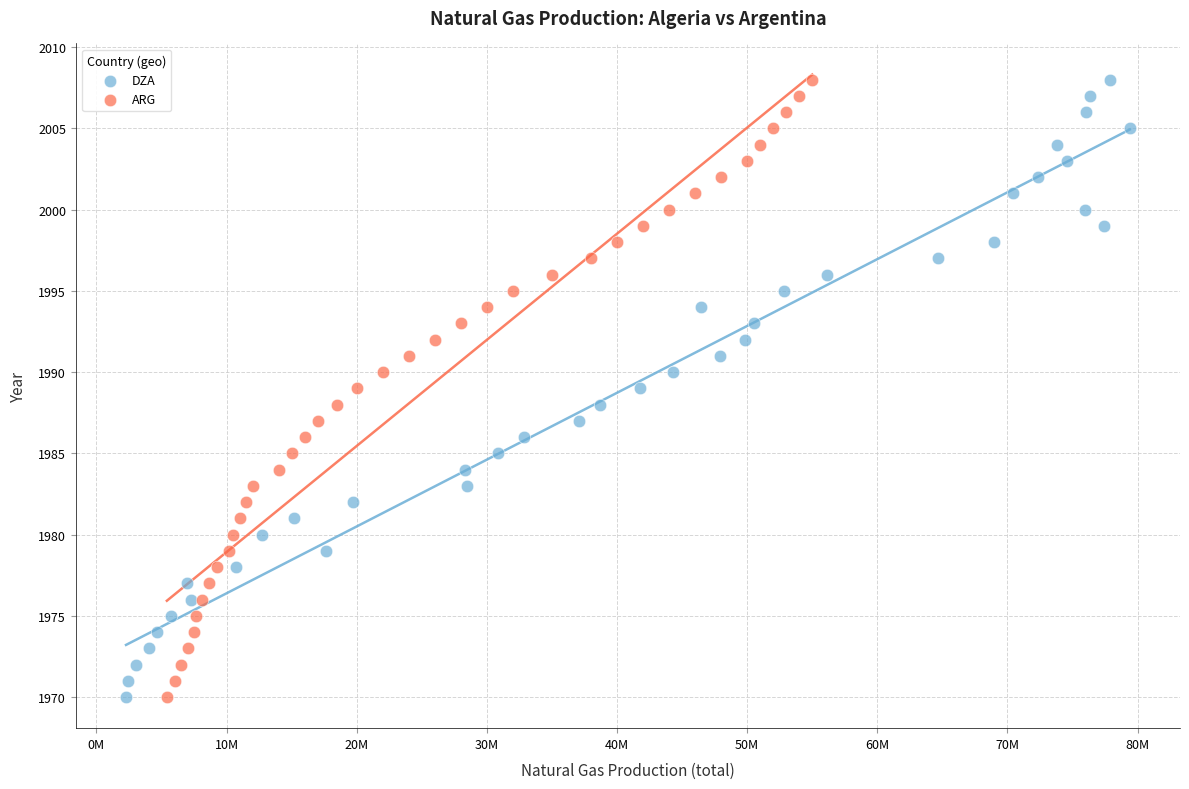

What are all the series names shown in the legend?

DZA, ARG